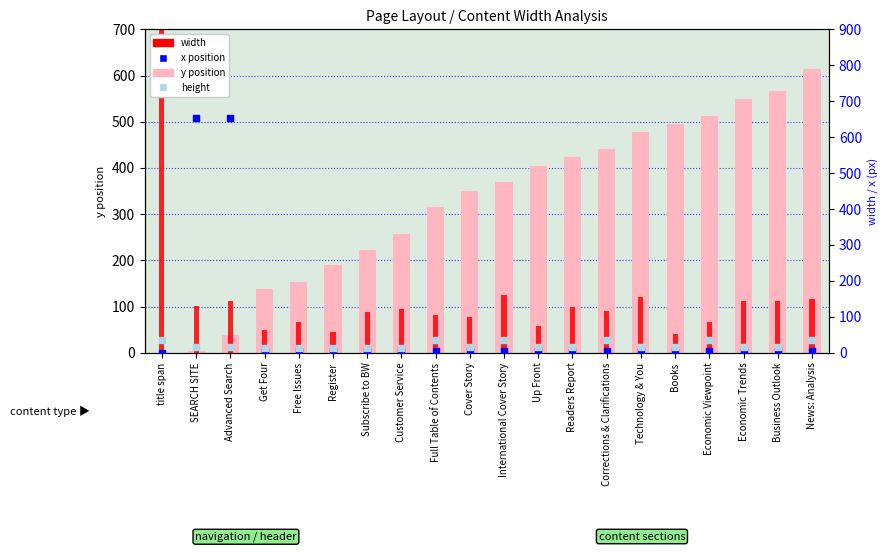

At how many categories does at least one series exceed 542?

6